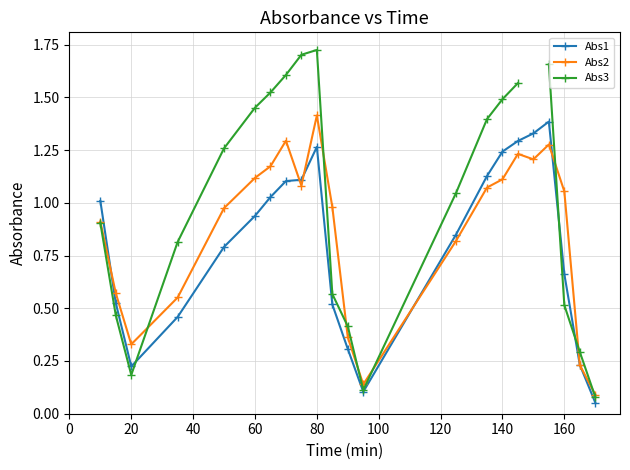

The value of Abs2 at 80 is 1.0. True or false?

False